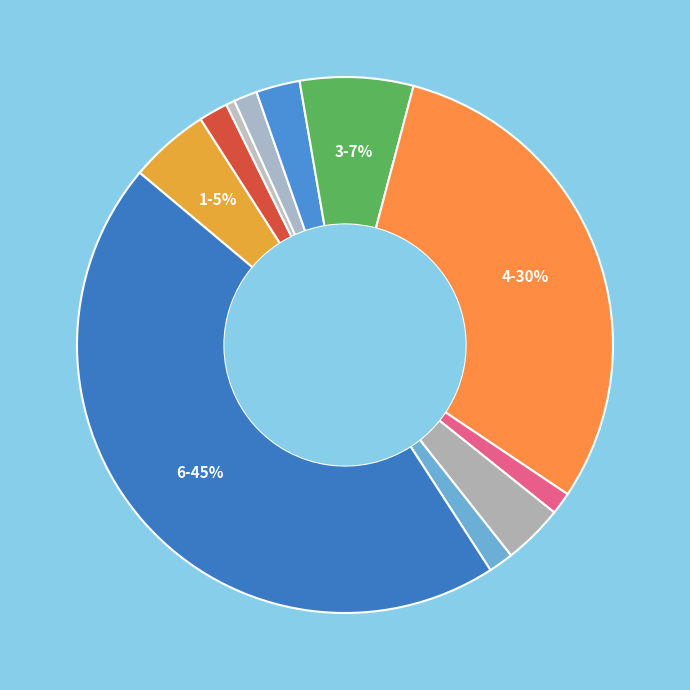

How many segments does this pie chart have?

11